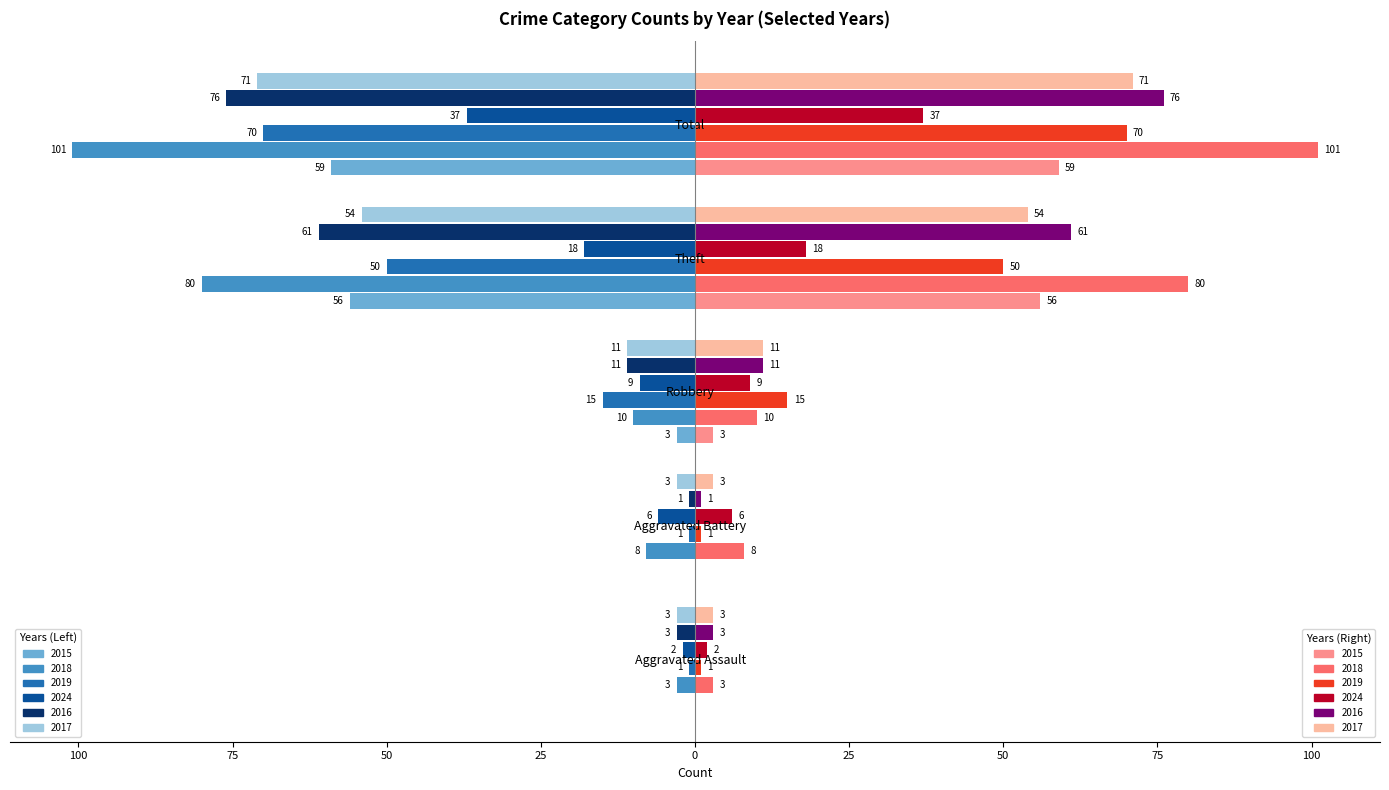

What is the label of the 4th bar from the left?

Theft